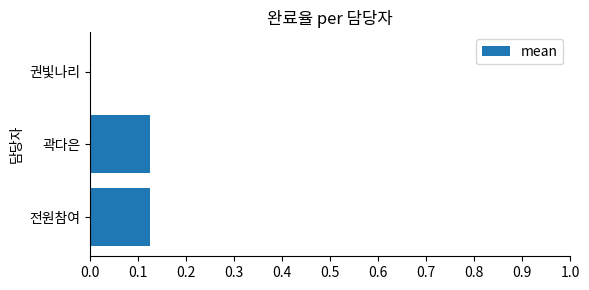

Between 권빛나리 and 전원참여, which is larger?

전원참여